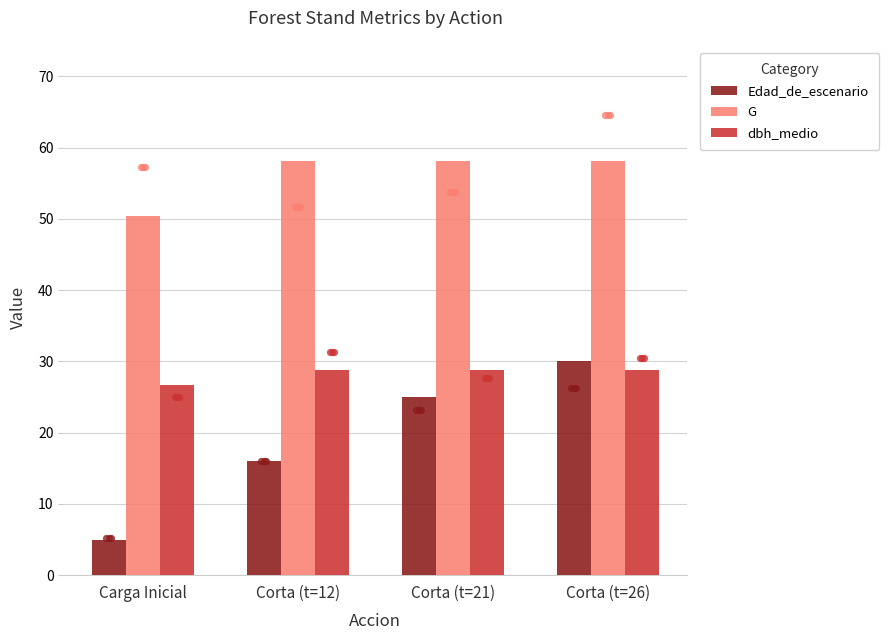

What are all the series names shown in the legend?

Edad_de_escenario, G, dbh_medio